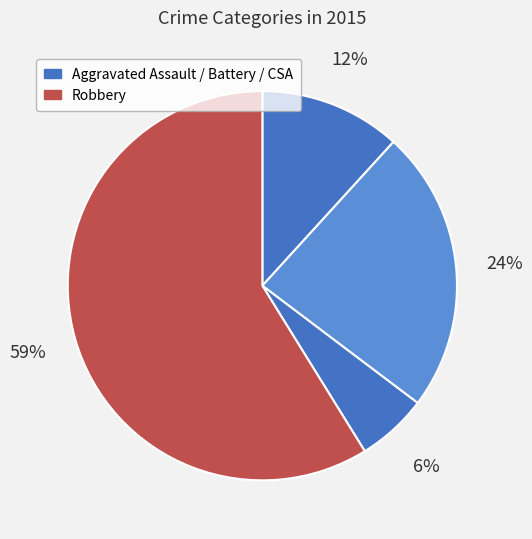

Is there a majority slice in this chart?

Yes